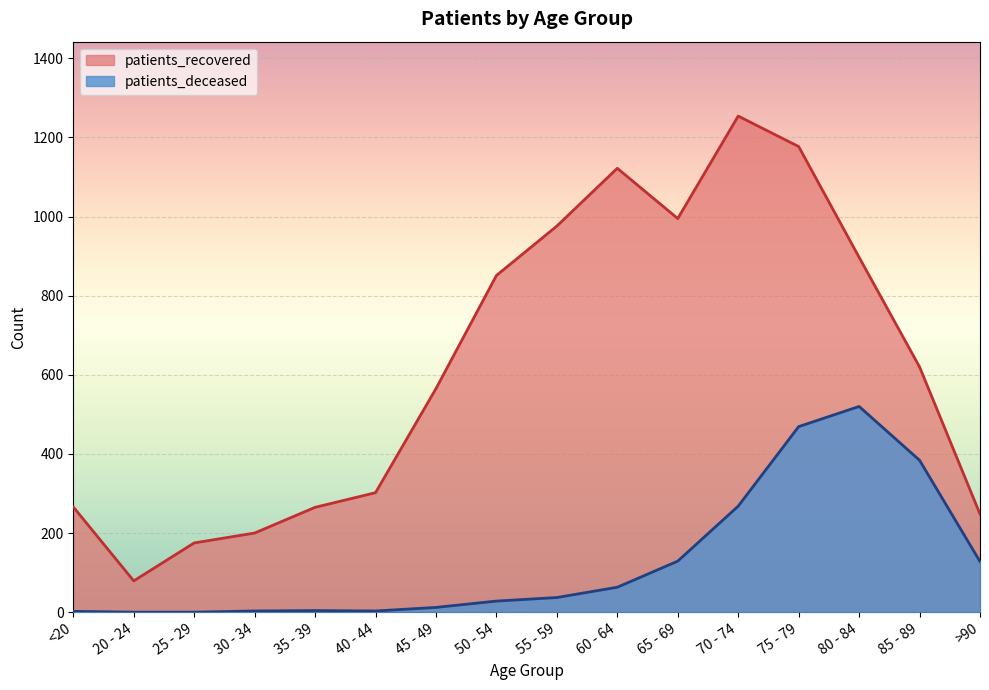

Which category has the lowest value in the patients_deceased series?

20 - 24